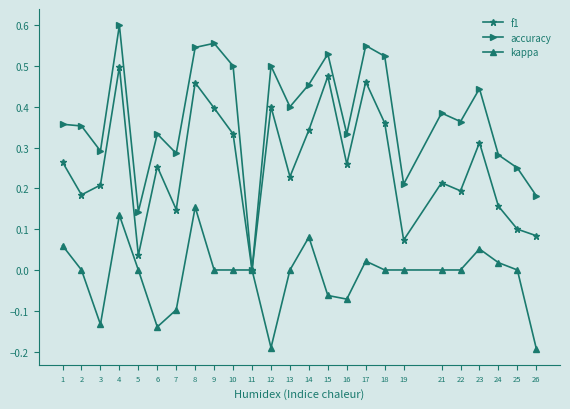

Between 21 and 23, which series saw the biggest shift?

f1